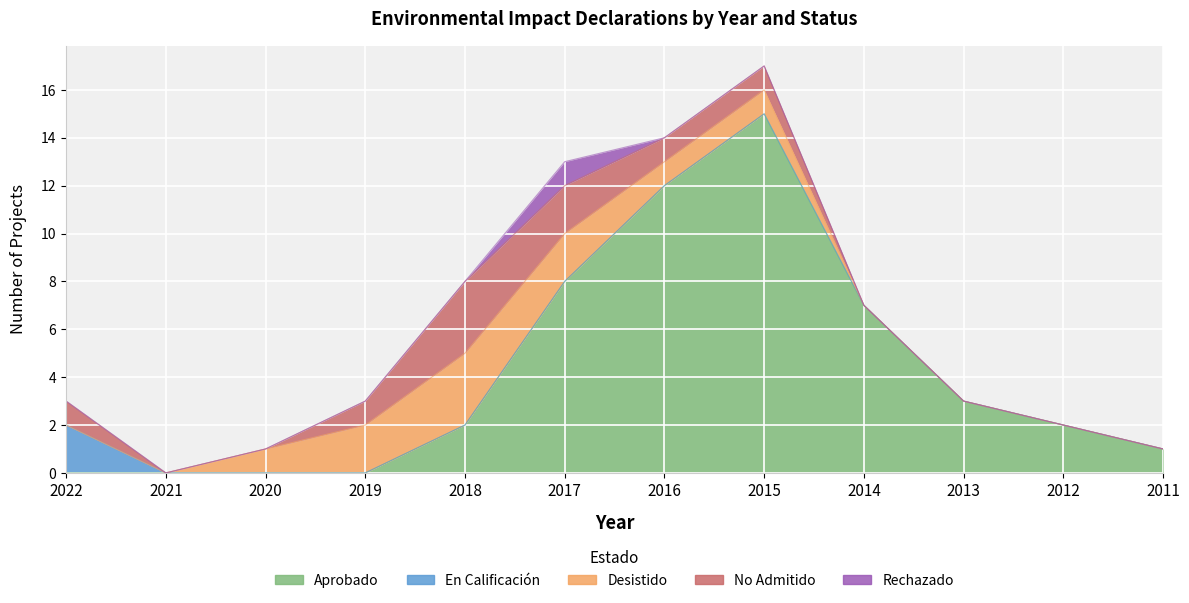

Reading left to right, what are all the values shown in this chart?

Aprobado: 0	0	0	0	2	8	12	15	7	3	2	1
En Calificación: 2	0	0	0	0	0	0	0	0	0	0	0
Desistido: 0	0	1	2	3	2	1	1	0	0	0	0
No Admitido: 1	0	0	1	3	2	1	1	0	0	0	0
Rechazado: 0	0	0	0	0	1	0	0	0	0	0	0